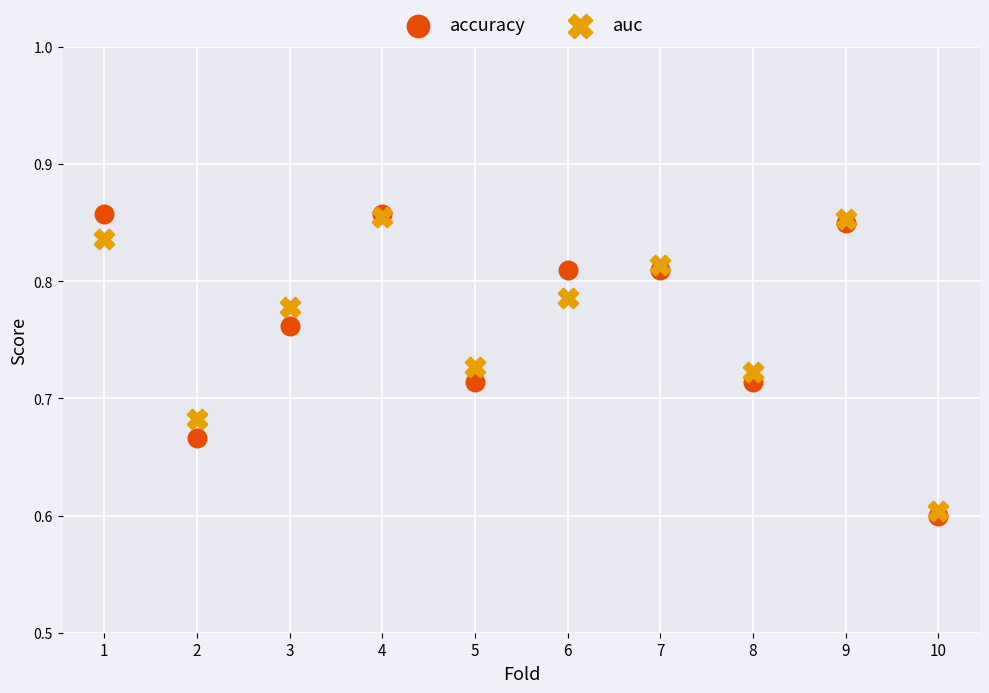

What are all the series names shown in the legend?

accuracy, auc